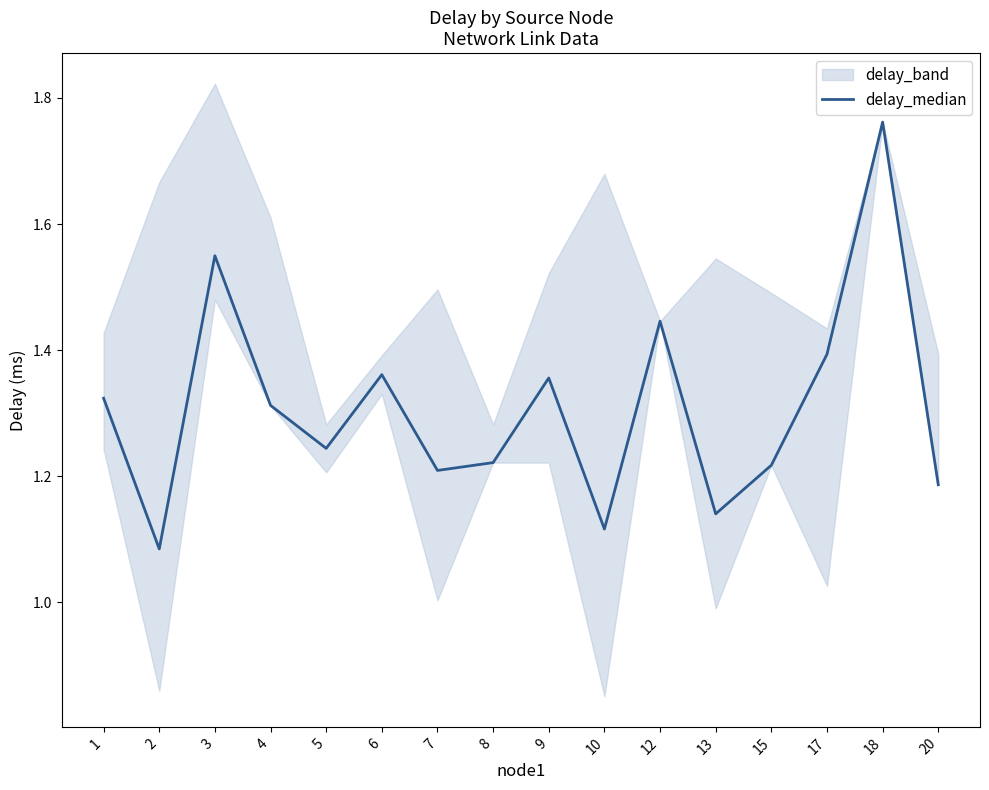

What is the smallest value displayed?

1.1